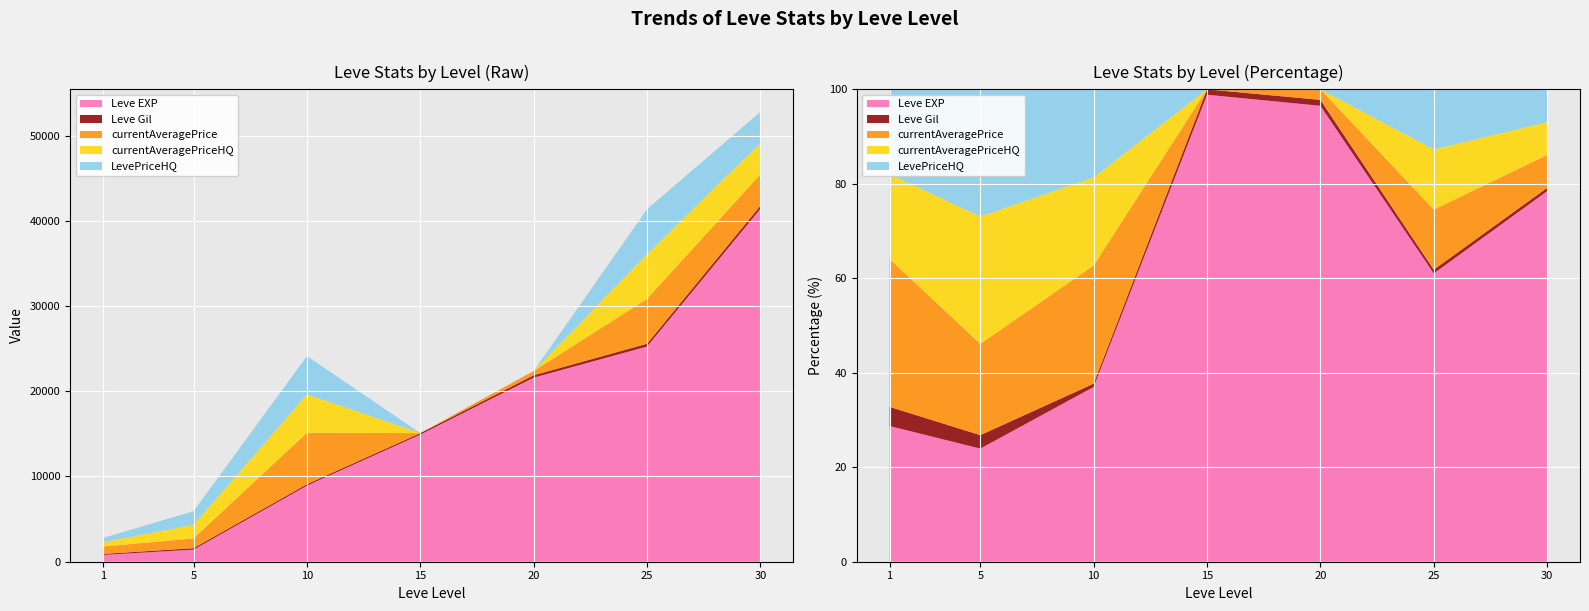

Reading left to right, transcribe all the data shown in this chart.

Leve EXP: 1=800.0	5=1420.0	10=8930.0	15=14920.0	20=21600.0	25=25250.0	30=41410.0
Leve Gil: 1=113.0	5=169.0	10=168.0	15=172.0	20=281.0	25=326.0	30=372.0
currentAveragePrice: 1=871.9	5=1145.6	10=6038.5	15=0.0	20=499.5	25=5266.2	30=3674.4
currentAveragePriceHQ: 1=500.0	5=1597.5	10=4500.0	15=0.0	20=0.0	25=5266.2	30=3666.5
LevePriceHQ: 1=500.0	5=1597.5	10=4500.0	15=0.0	20=0.0	25=5266.2	30=3666.5